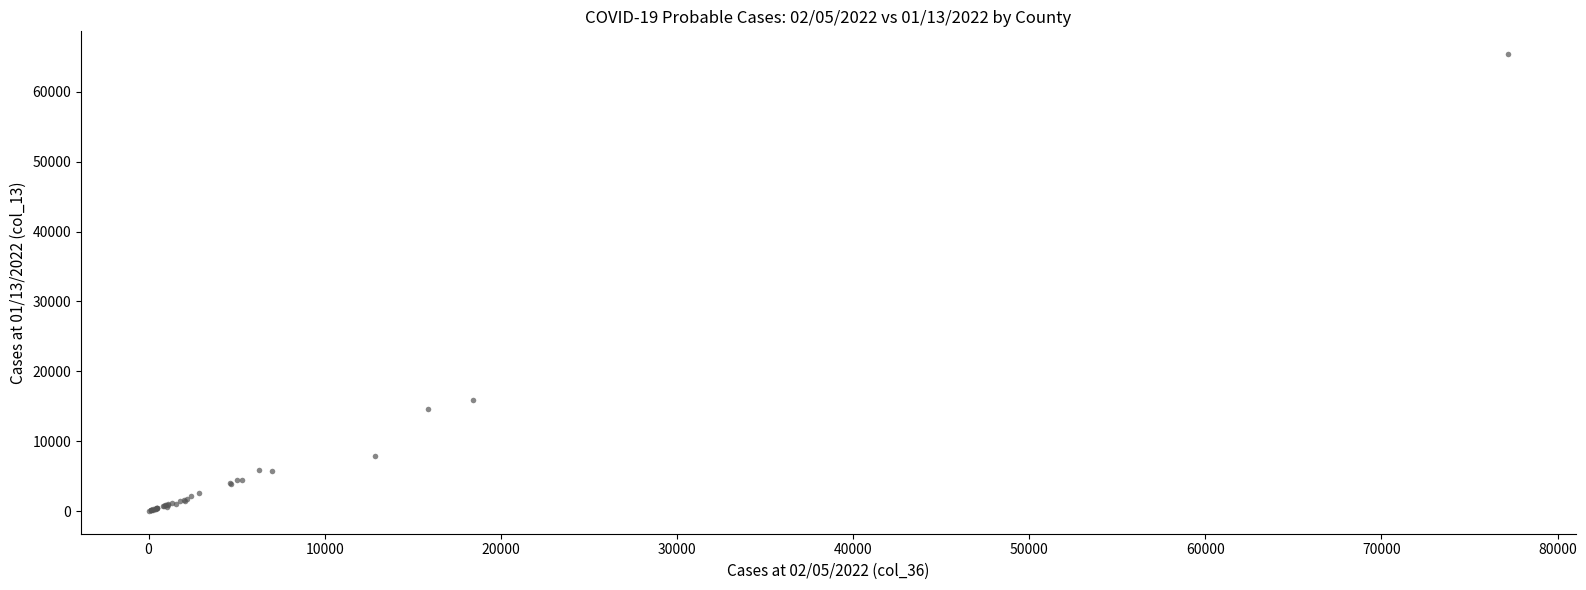

What Y value in the scatter plot is closest to 32699?

15930